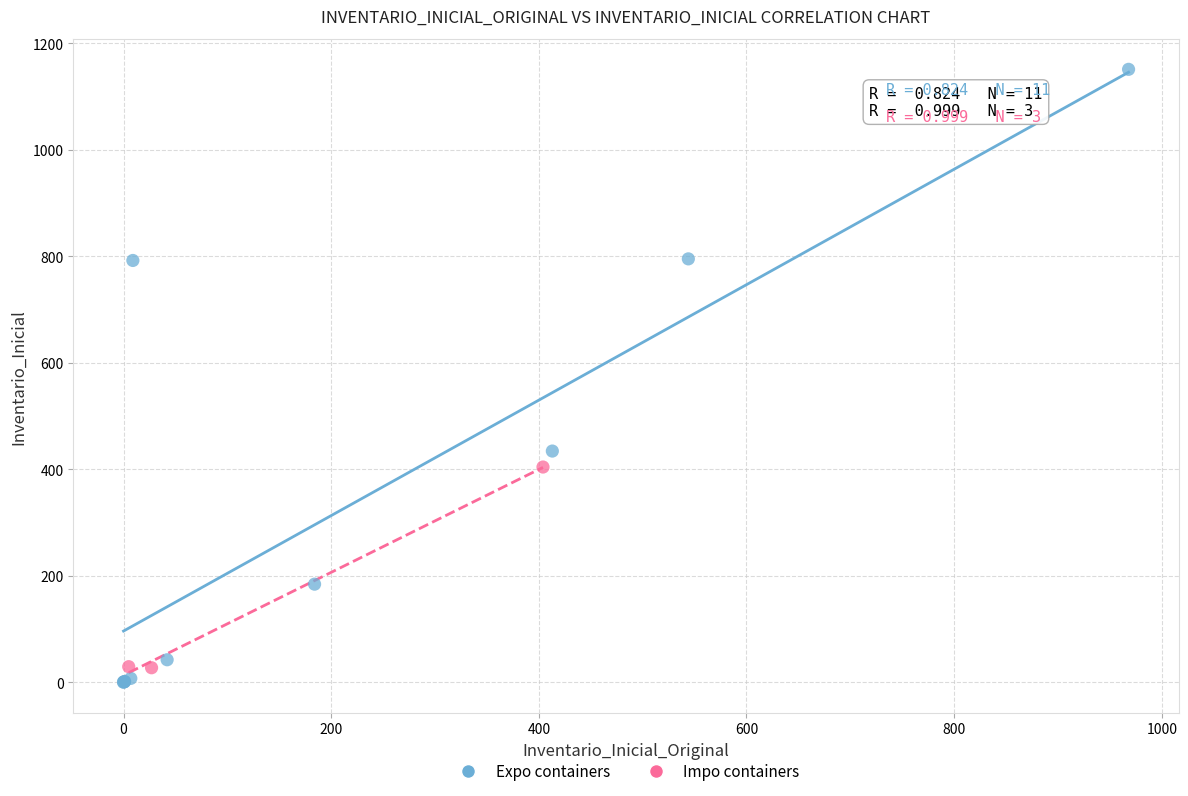

Which series reaches the maximum Y coordinate?

Expo containers